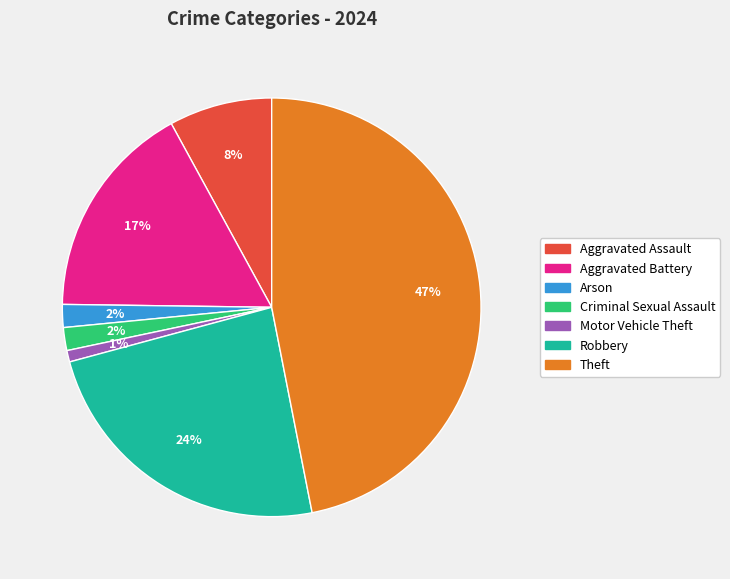

To the nearest percent, what is the average slice percentage?

14%